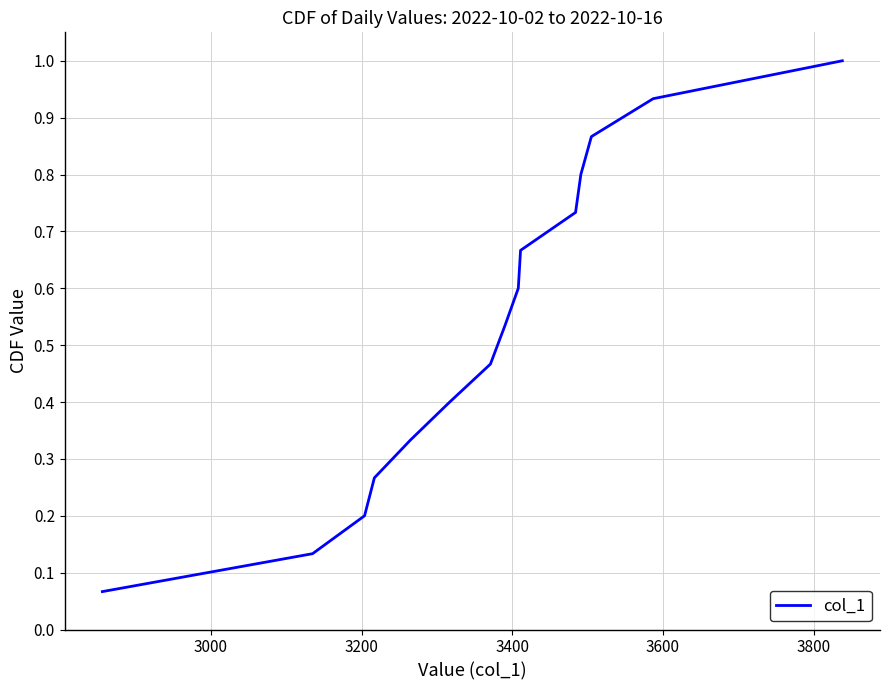

What is the maximum value shown in the chart?

1.0